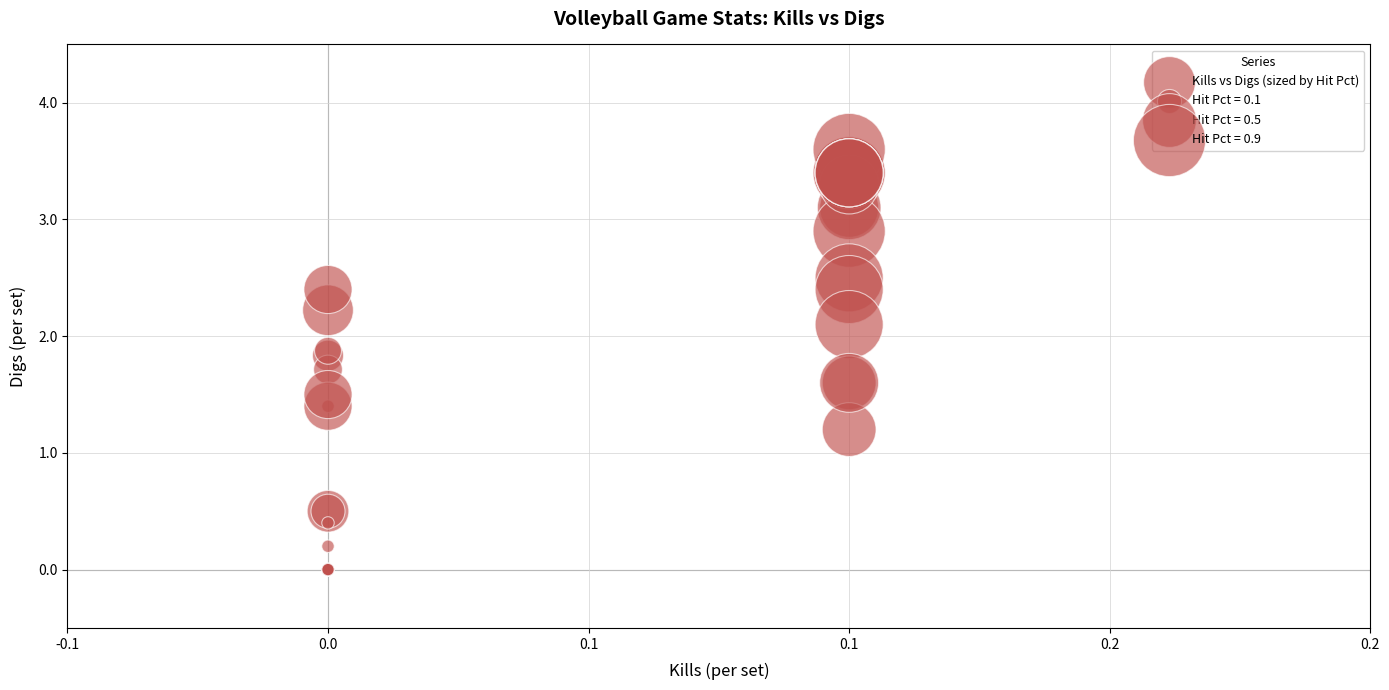

What Y value in the scatter plot is closest to 1?

1.2